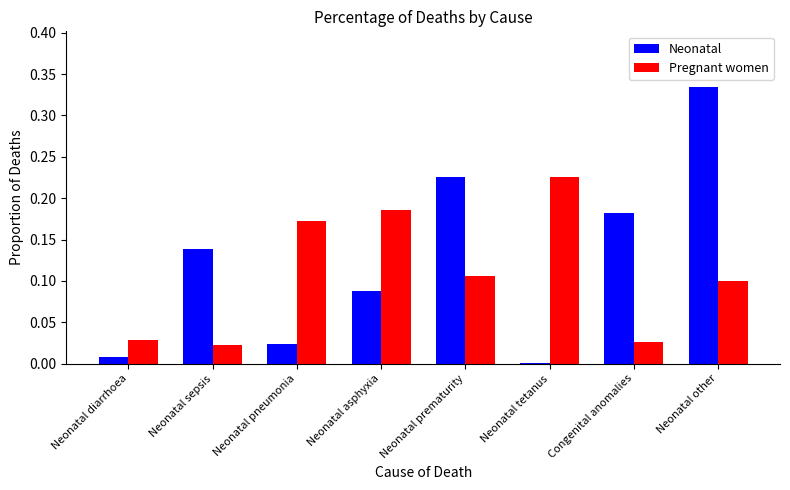

Is it true that Neonatal equals 0.1 at Neonatal other?

False